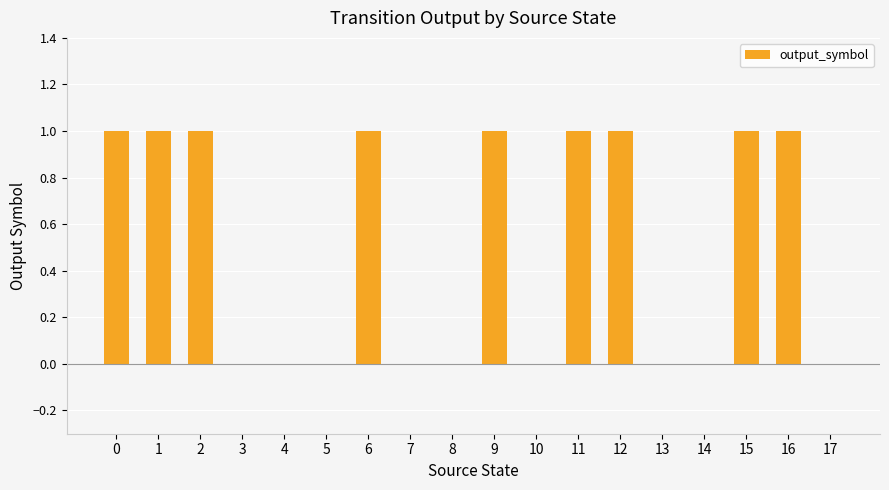

What is the sum of all values?

9